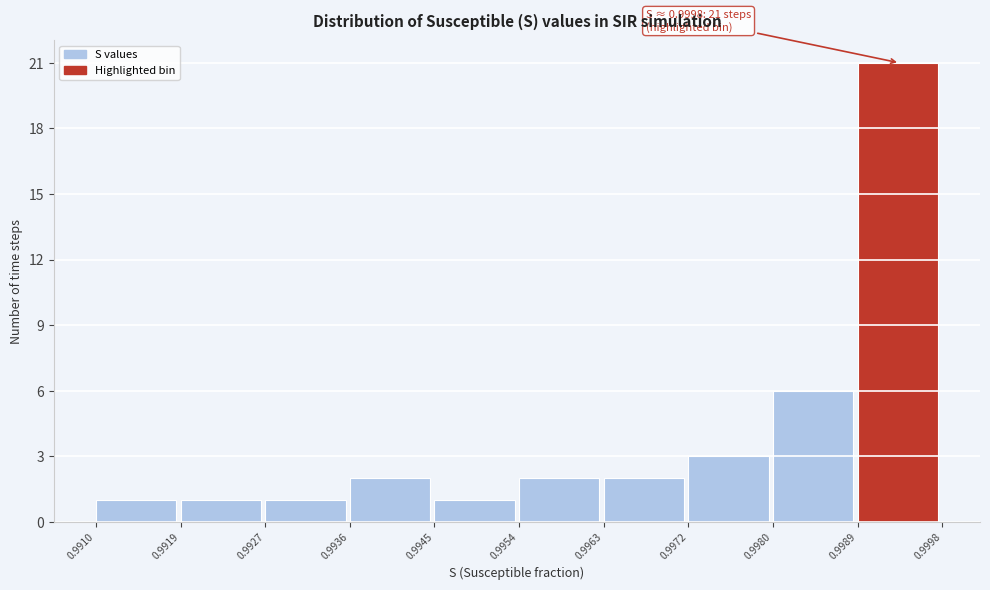

Over which range of the x-axis is the bar tallest?

0.9989 to 0.9998